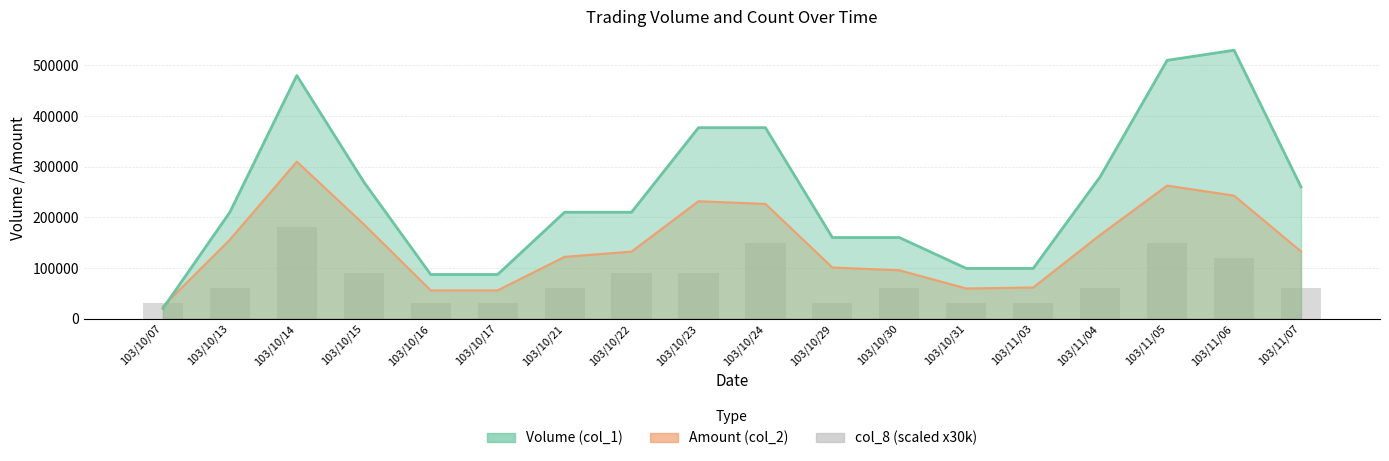

How many bars are there in total?

18